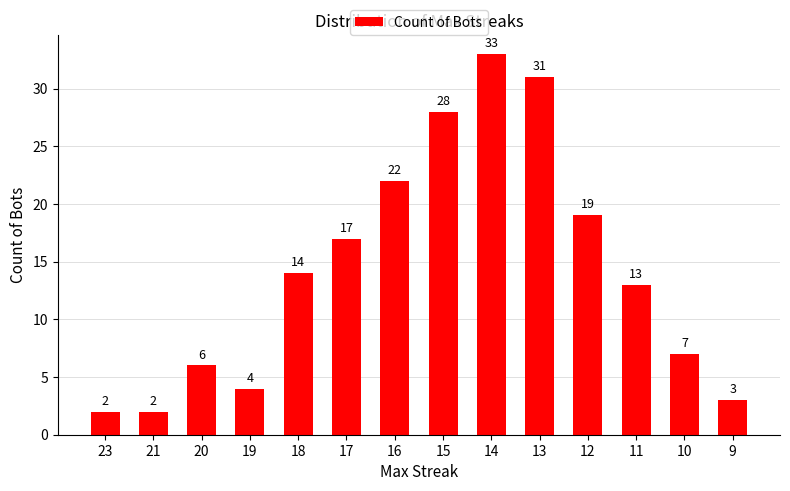

What is the value of the 5th bar from the left?

14